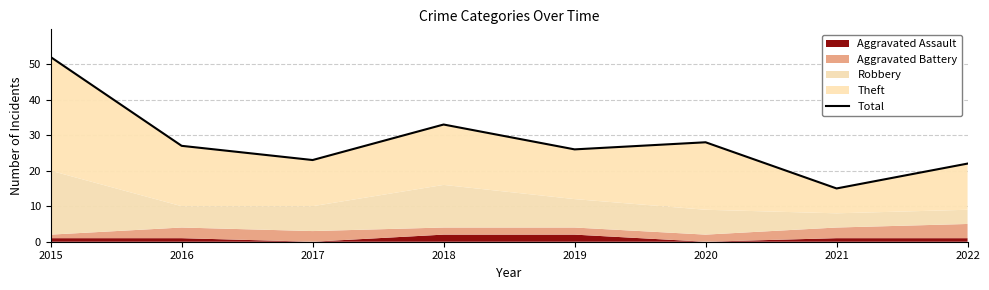

What is the value of the 2nd point from the left?

27